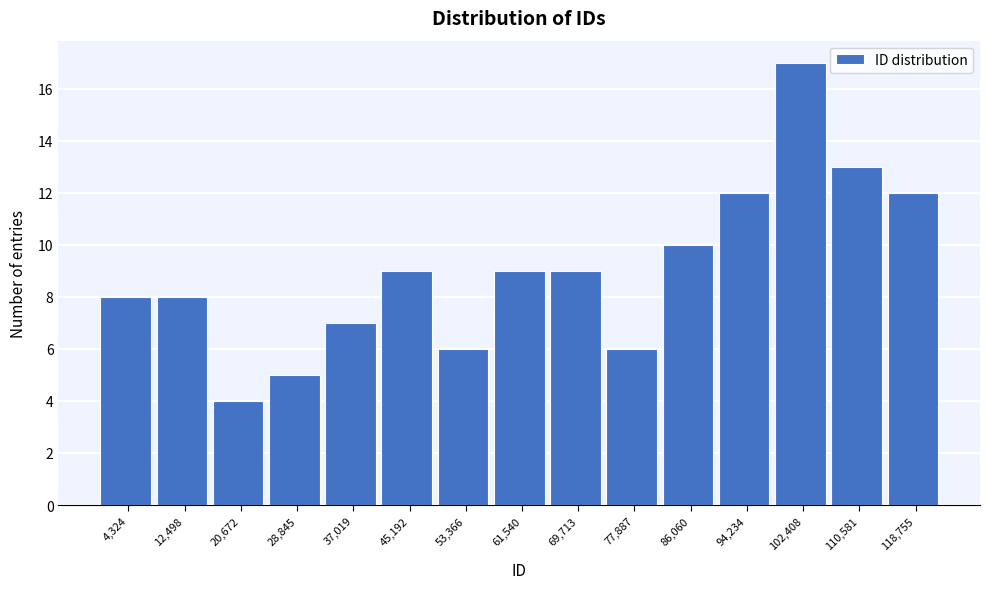

What is the height of the bar covering 106000 to 115000 on the x-axis? Neither the bar edges nor the heights are printed on the chart, so give them approximately, as read against the axes.

13